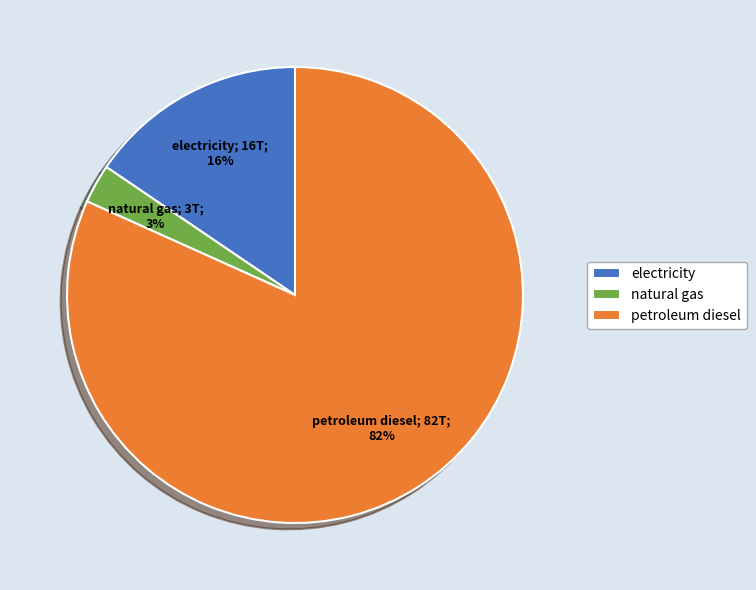

Which has a higher value, electricity or petroleum diesel?

petroleum diesel